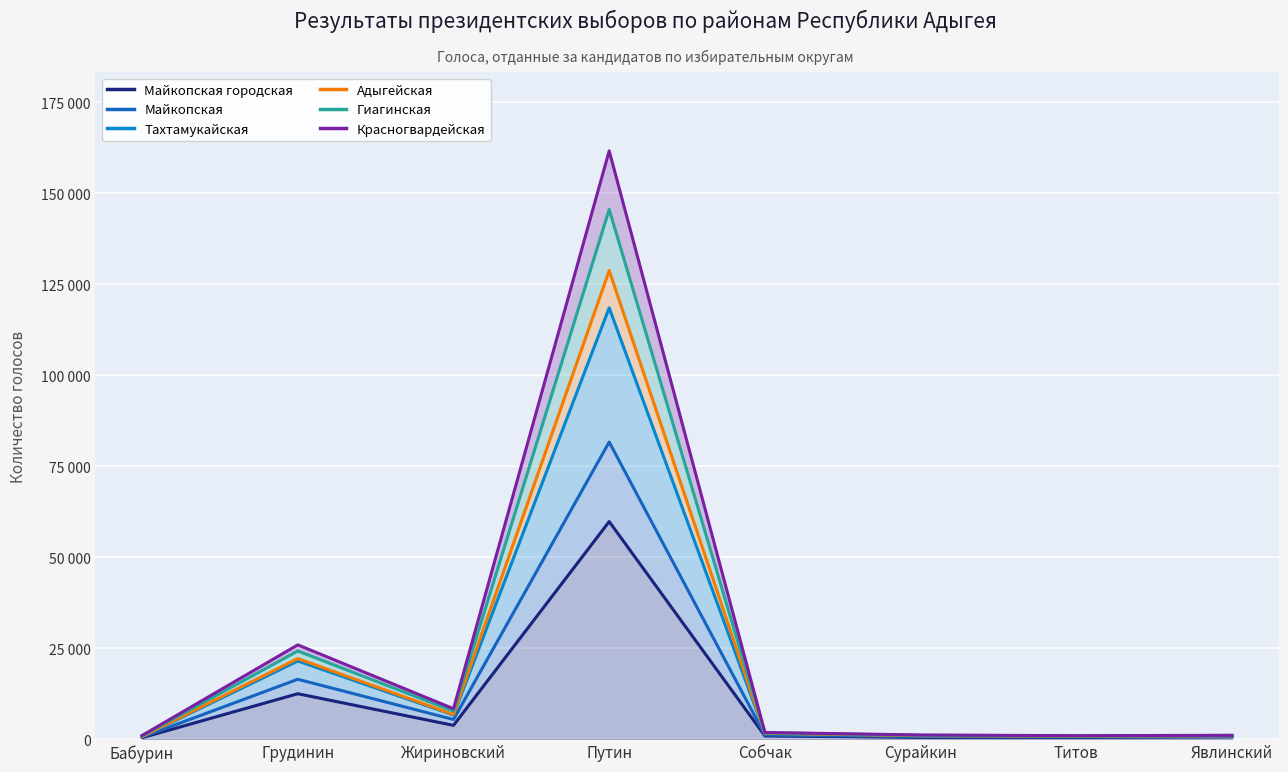

What are all the series names shown in the legend?

Майкопская городская, Майкопская, Тахтамукайская, Адыгейская, Гиагинская, Красногвардейская